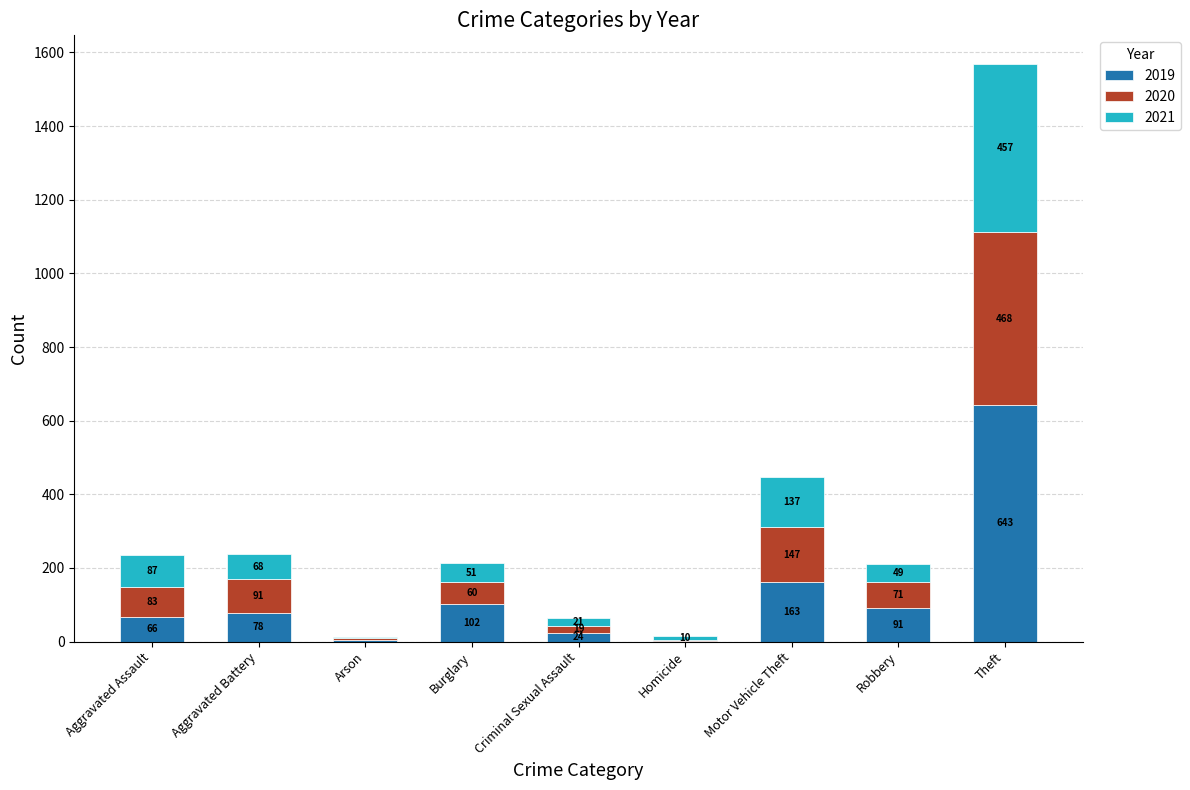

What is the total value across all series at Aggravated Assault?

236